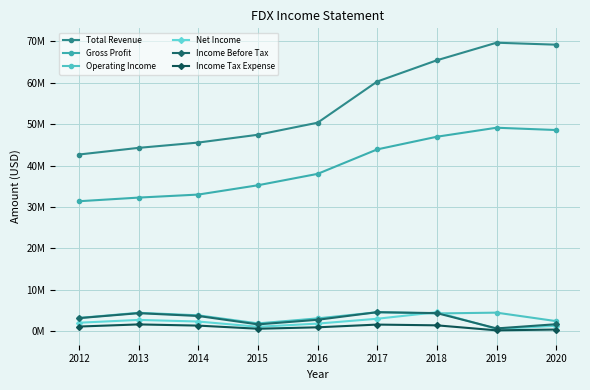

Where does the Income Before Tax series first go above 3?

2012